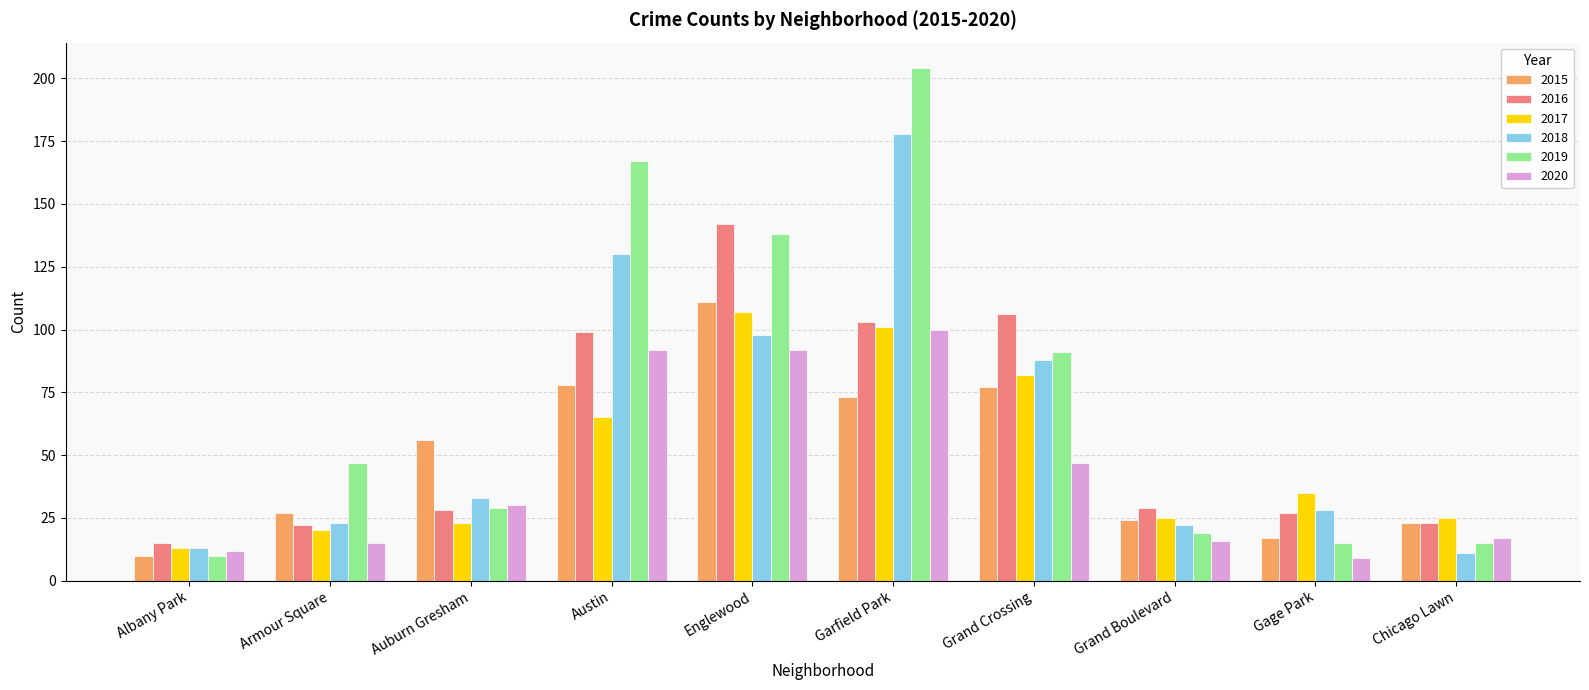

Count the number of categories in the chart.

10